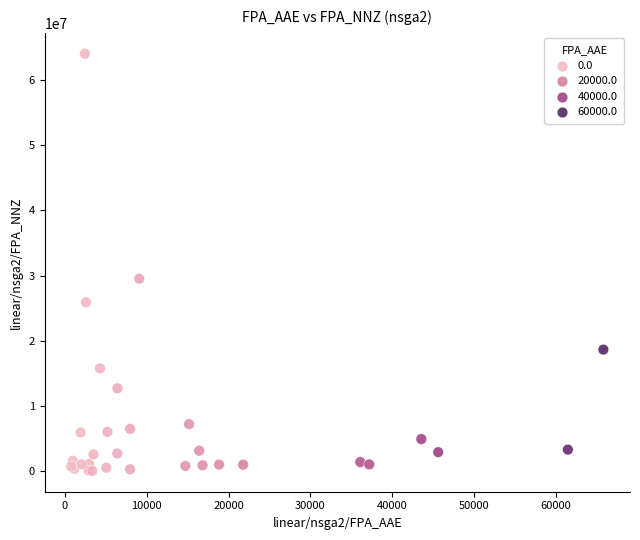

What Y value in the scatter plot is closest to 32029118?

29515789.4